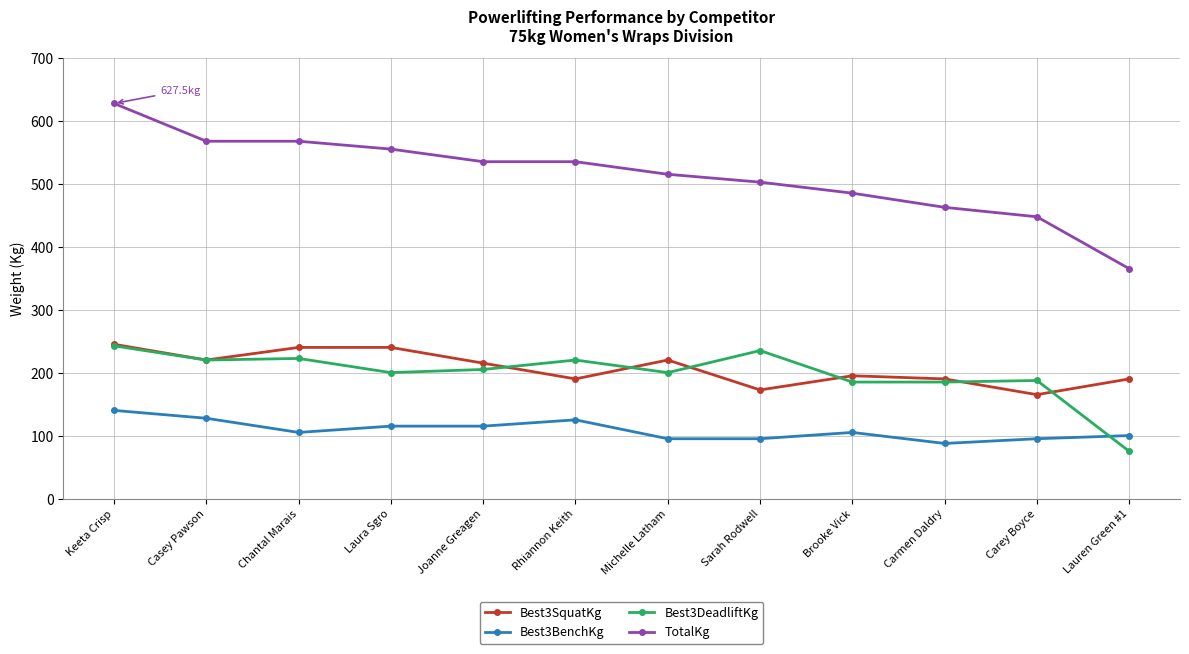

What position from the left is Carey Boyce?

11